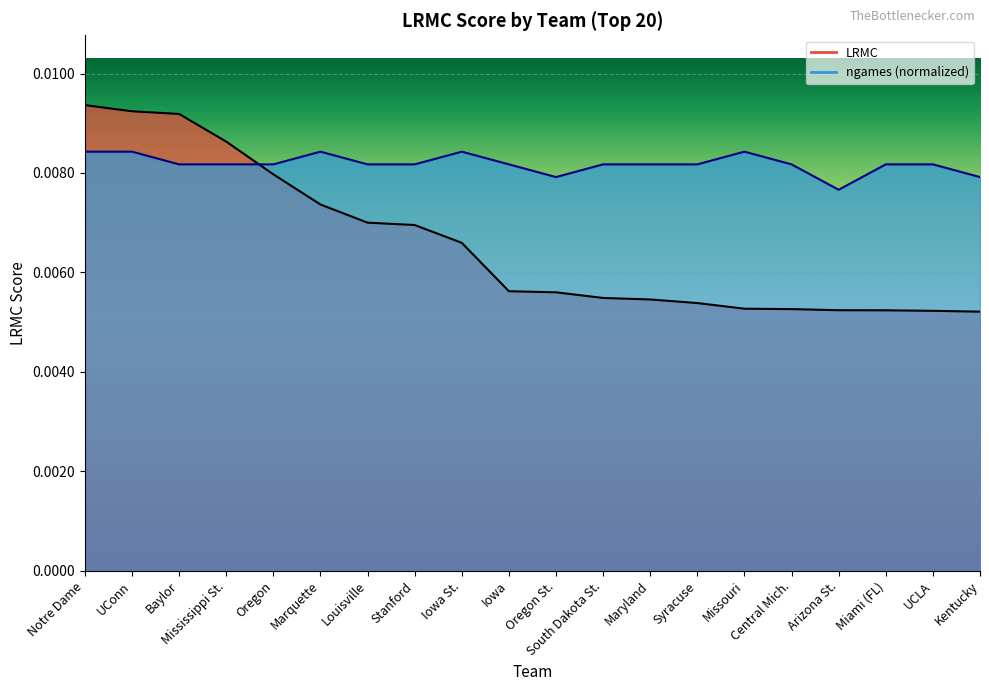

At Mississippi St., list the series in order from smallest to largest.

ngames, LRMC